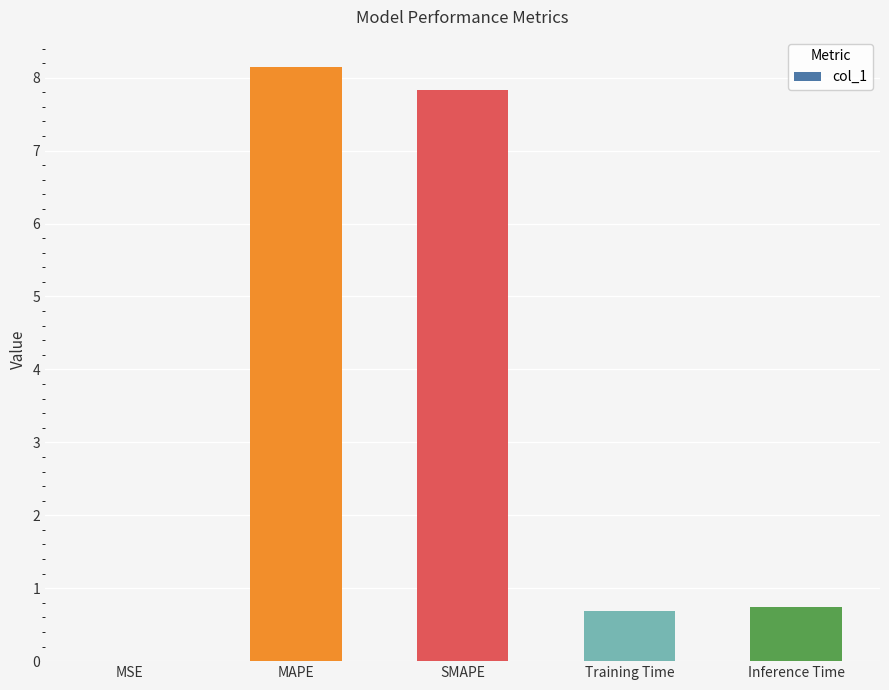

At which category does the chart reach its peak across all series?

MAPE